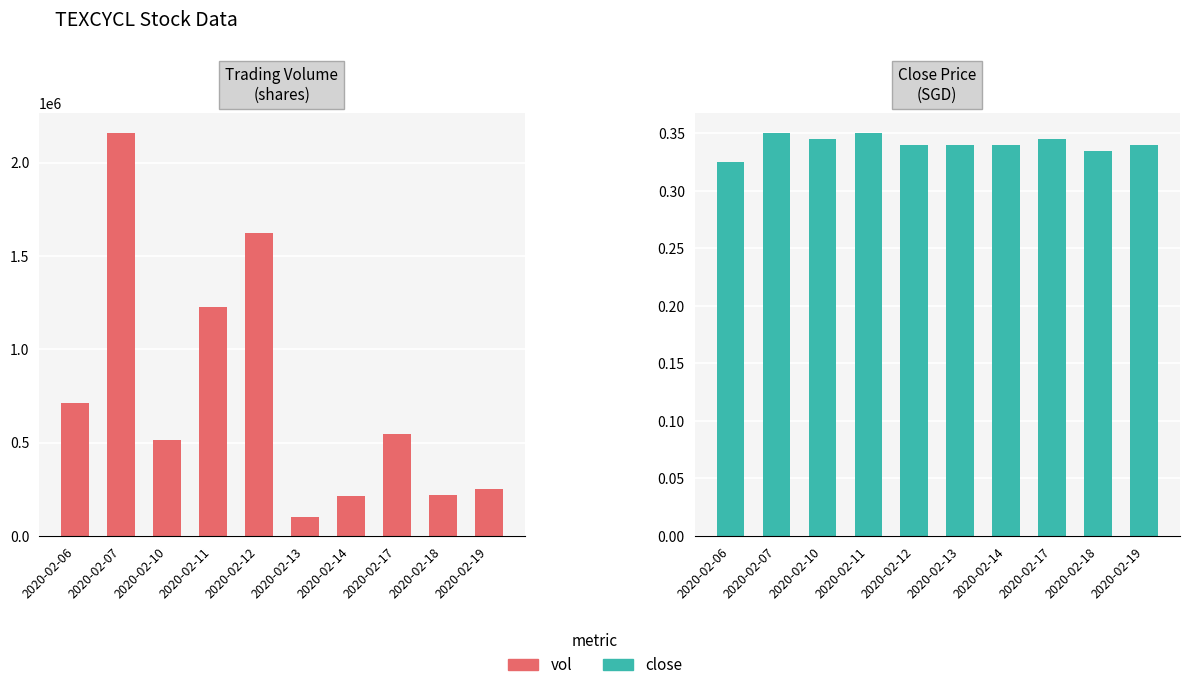

True or false: close has a value of 0.1 at 2020-02-13.

False